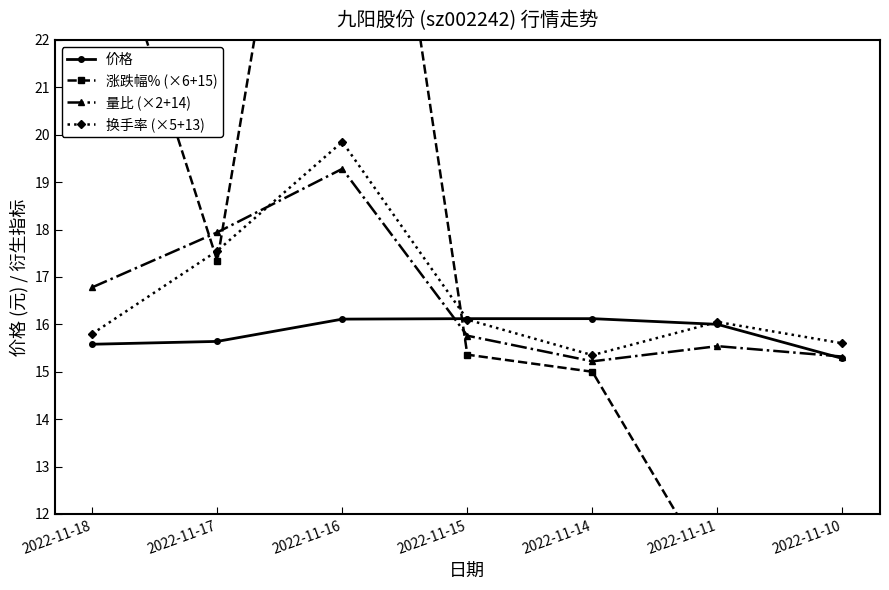

Reading left to right, transcribe all the data shown in this chart.

价格: 15.6	15.6	16.1	16.1	16.1	16.0	15.3
涨跌幅% (×6+15): 25.6	17.3	33.1	15.4	15.0	10.6	6.5
量比 (×2+14): 16.8	17.9	19.3	15.8	15.2	15.5	15.3
换手率 (×5+13): 15.8	17.6	19.9	16.1	15.3	16.1	15.6